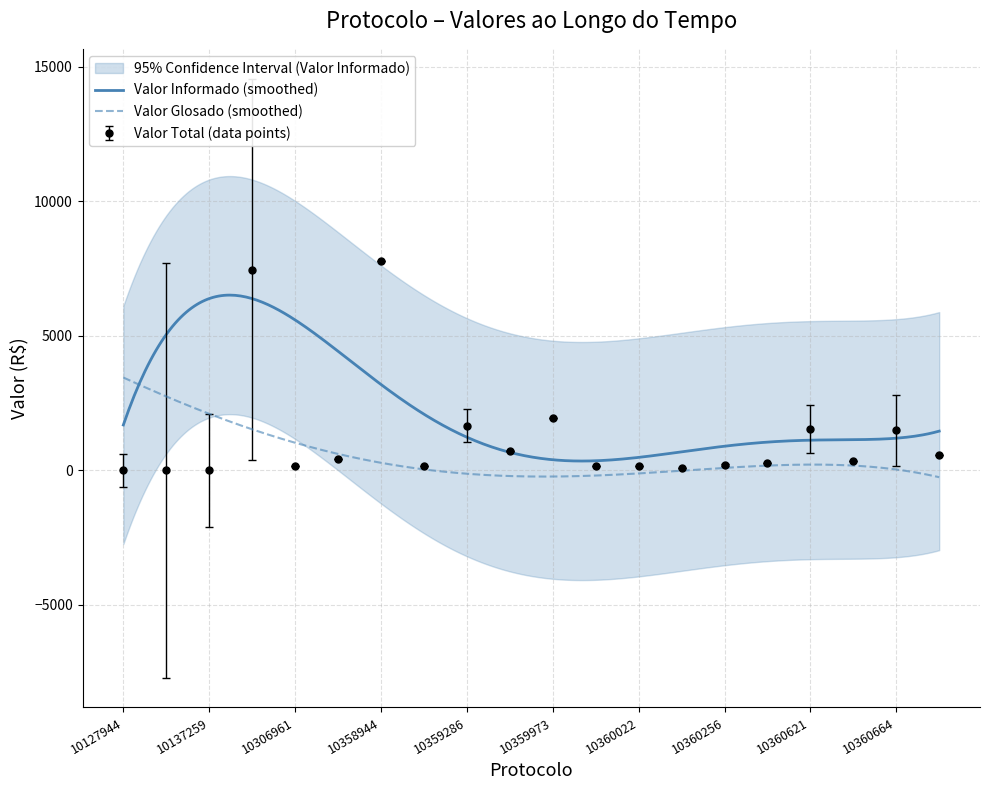

Reading left to right, what are all the values shown in this chart?

Valor Informado: 602.3	7698.9	2113.9	14558.6	156.4	437.4	7774.6	176.1	2264.6	715.3	1930.0	176.1	176.1	88.0	247.9	264.1	2423.1	337.8	2820.3	578.6
Valor Total: 0.0	0.0	0.0	7467.4	156.4	437.4	7774.6	176.1	1659.9	715.3	1930.0	176.1	176.1	88.0	204.9	264.1	1543.5	337.8	1486.1	578.6